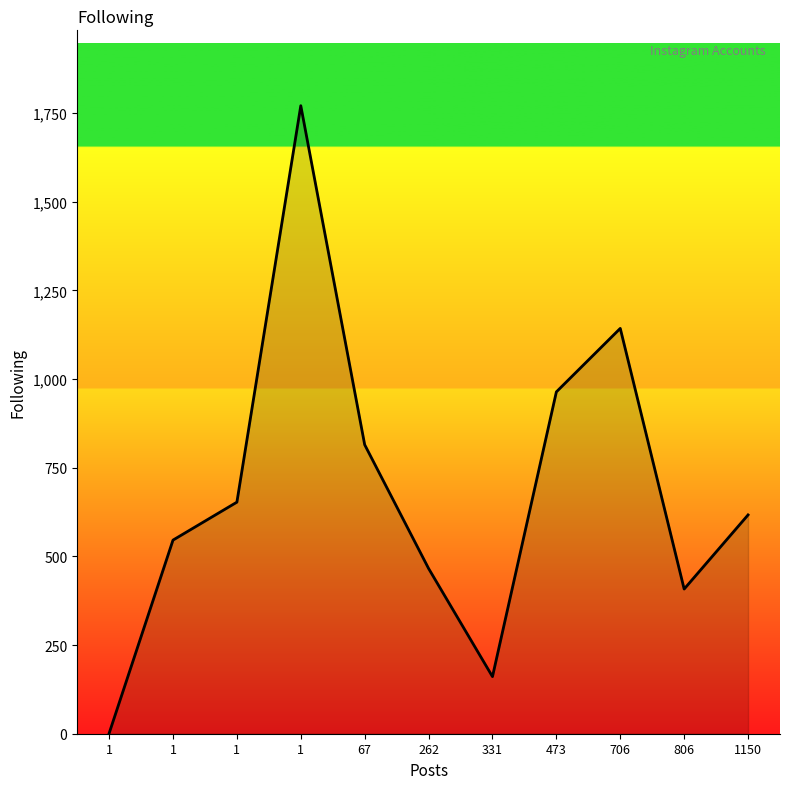

What is the difference between the maximum and second lowest values?

1610